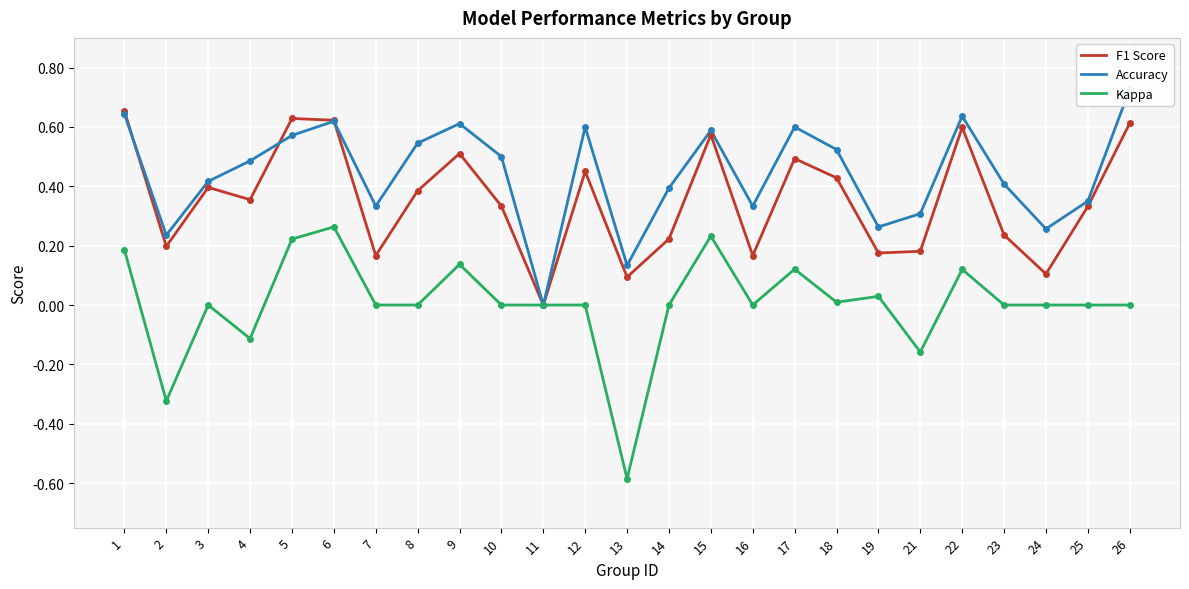

Which series has the largest range (max minus min)?

Kappa